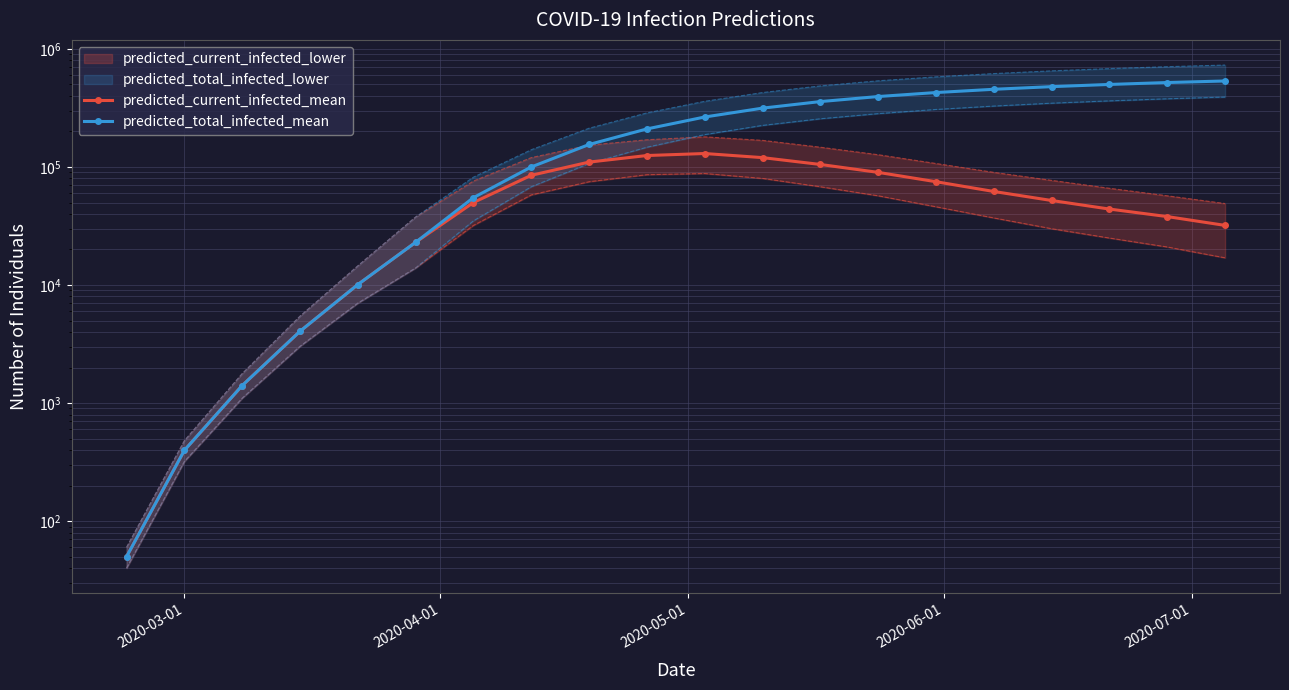

What is the minimum value for predicted_current_infected_mean?

50